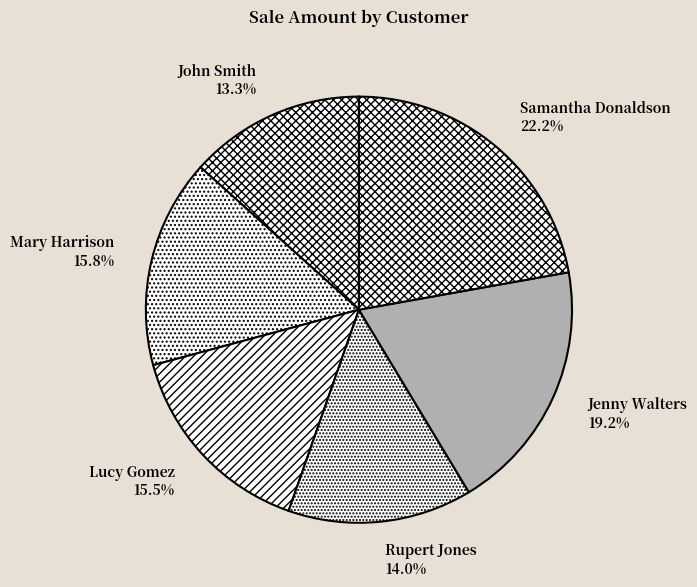

To the nearest percent, what percentage of the pie is Mary Harrison?

16%